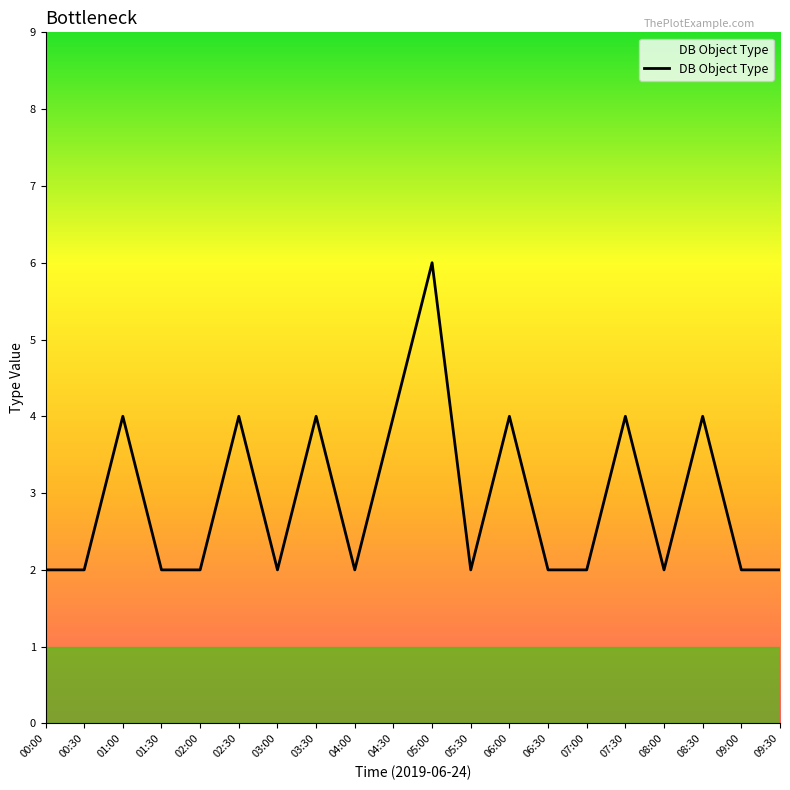

What is the approximate value at 07:30?

4